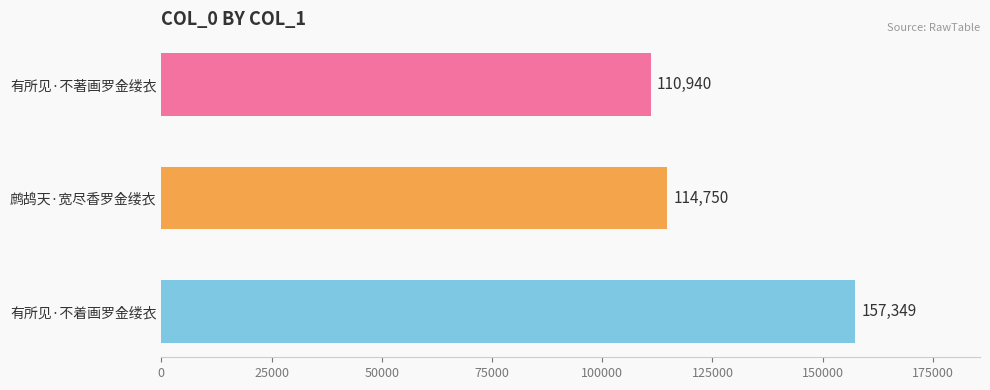

List the labels in order of value, largest first.

有所见·不着画罗金缕衣, 鹧鸪天·宽尽香罗金缕衣, 有所见·不著画罗金缕衣